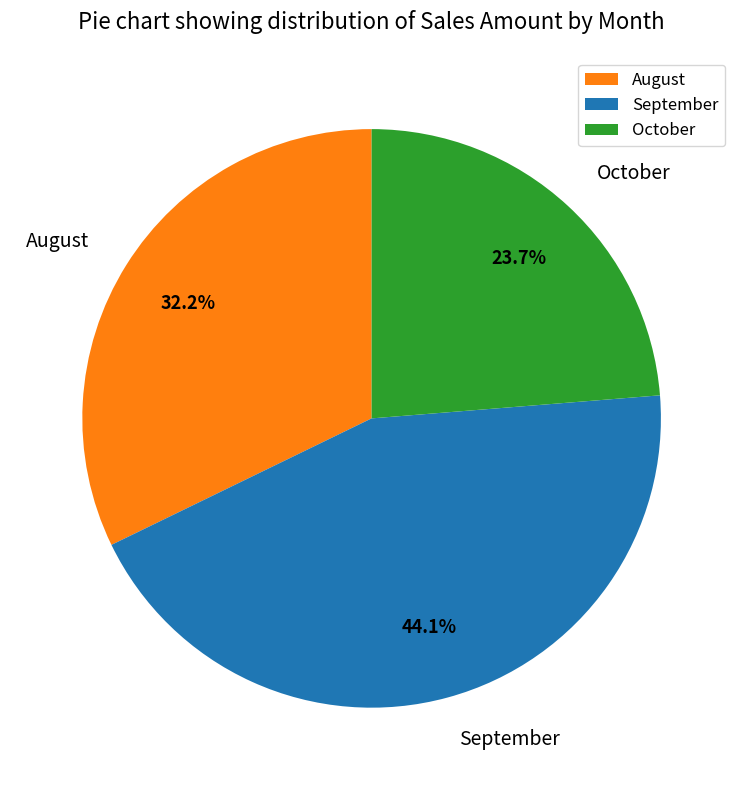

The October slice represents 24% of the pie. True or false?

True